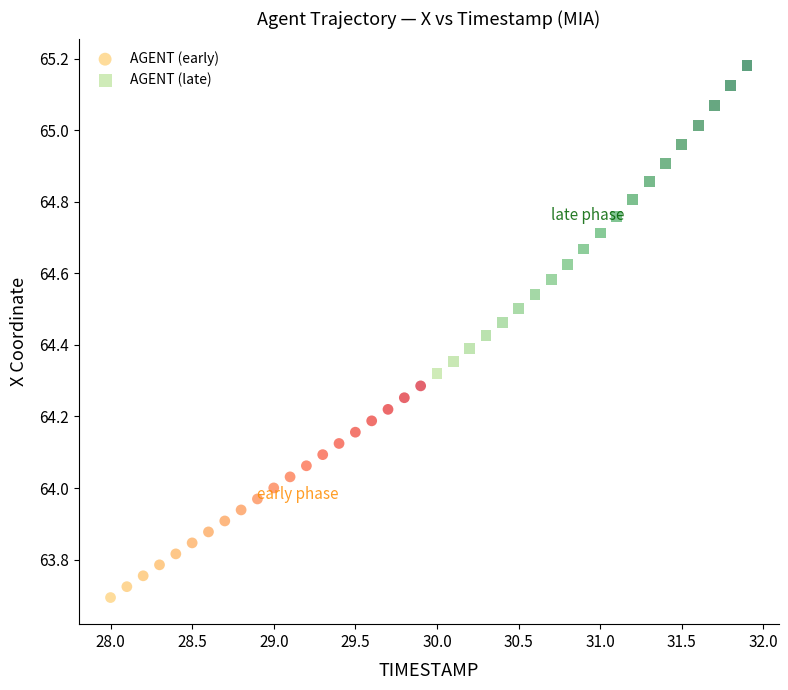

Which series reaches the minimum Y coordinate?

AGENT (early)